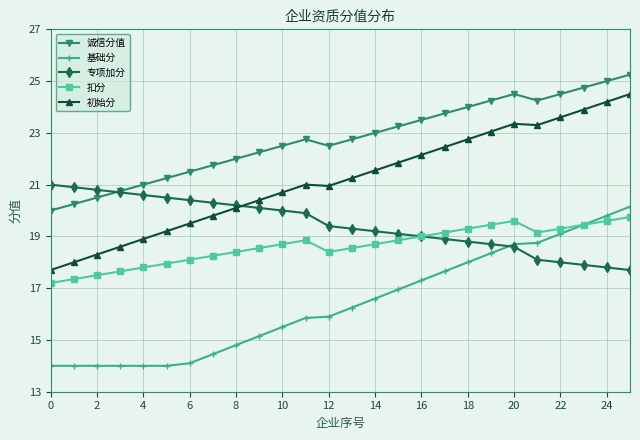

What is the value of the 扣分 point at the 11th from the left?

18.7